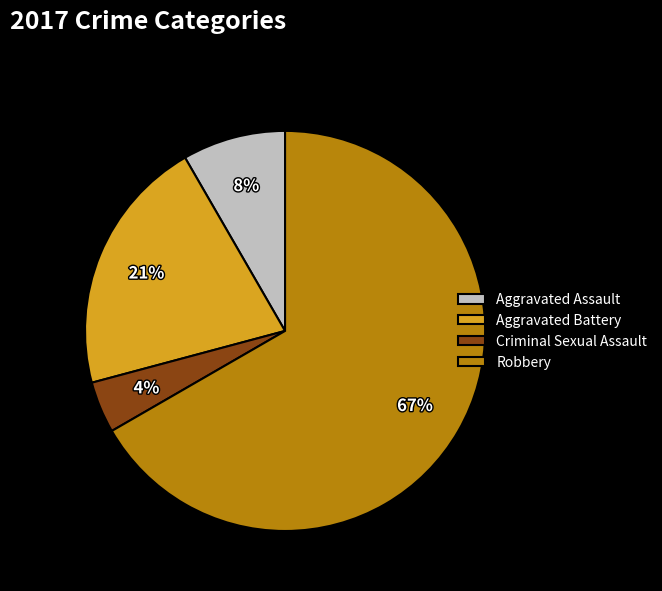

Combined, do Aggravated Battery and Criminal Sexual Assault account for over 50%?

No